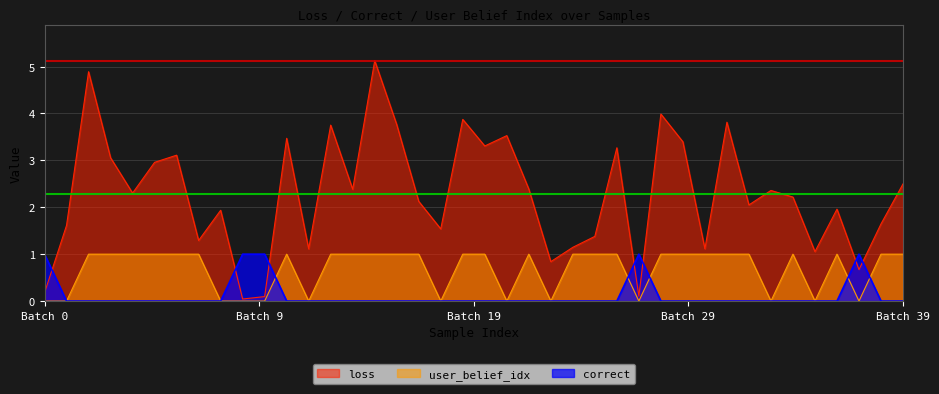

Is it true that correct equals 0.6 at 34?

False